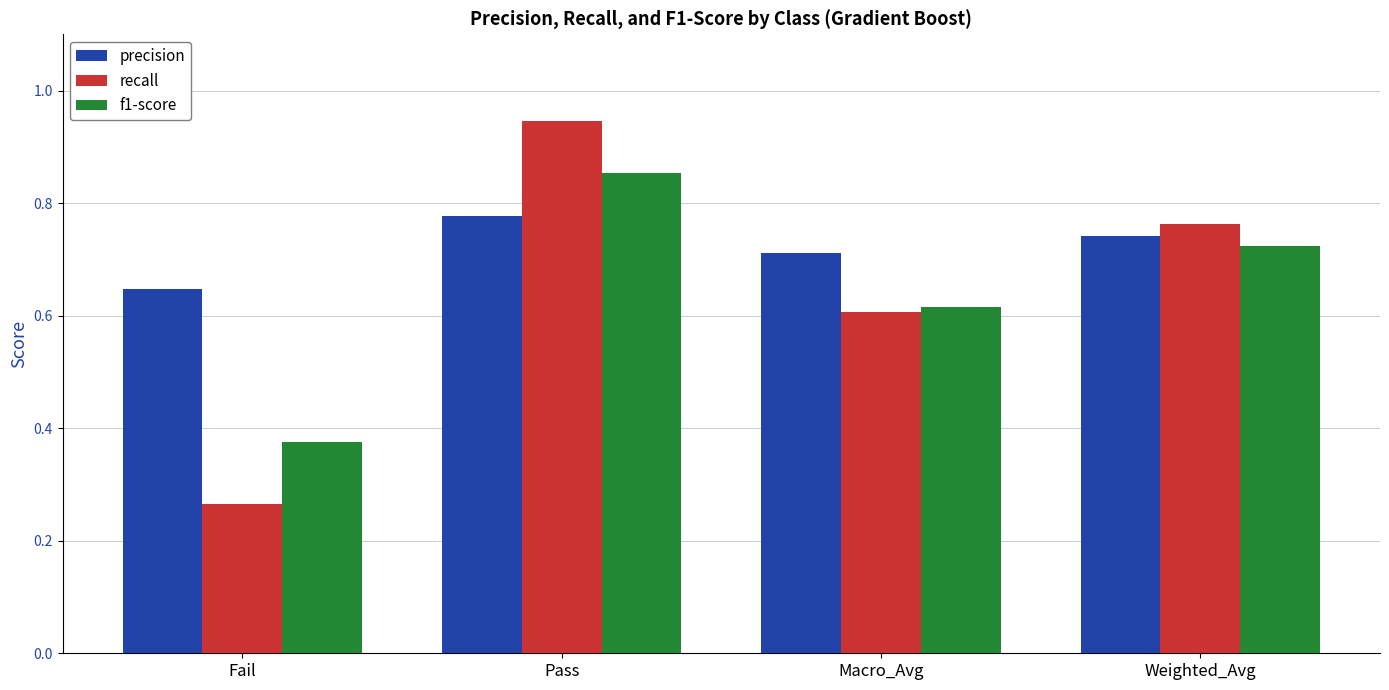

Between Macro_Avg and Weighted_Avg, which series saw the biggest shift?

recall